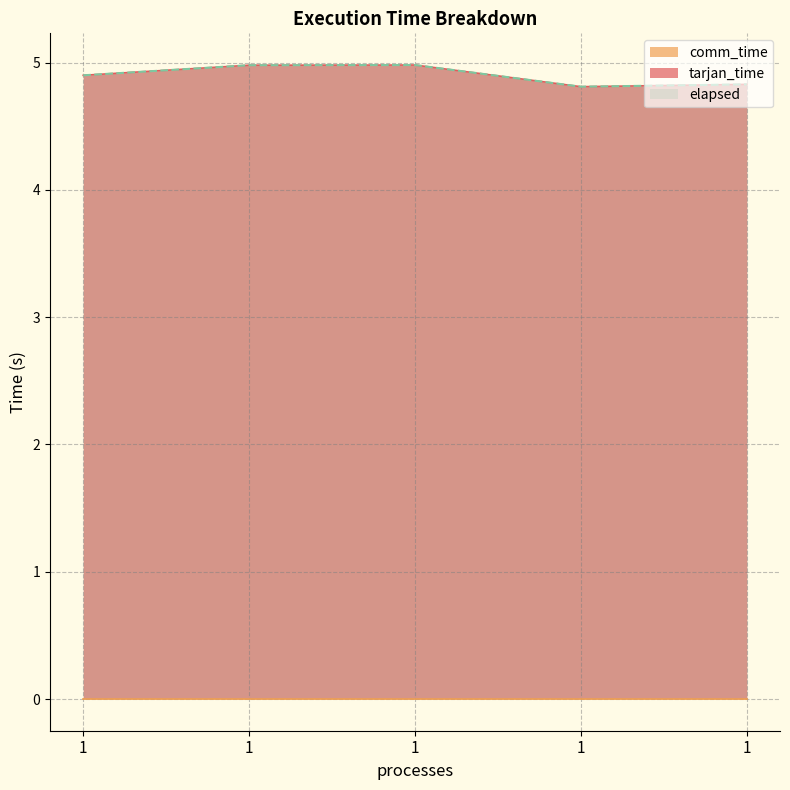

True or false: elapsed has a value of 7.6 at 1.

False